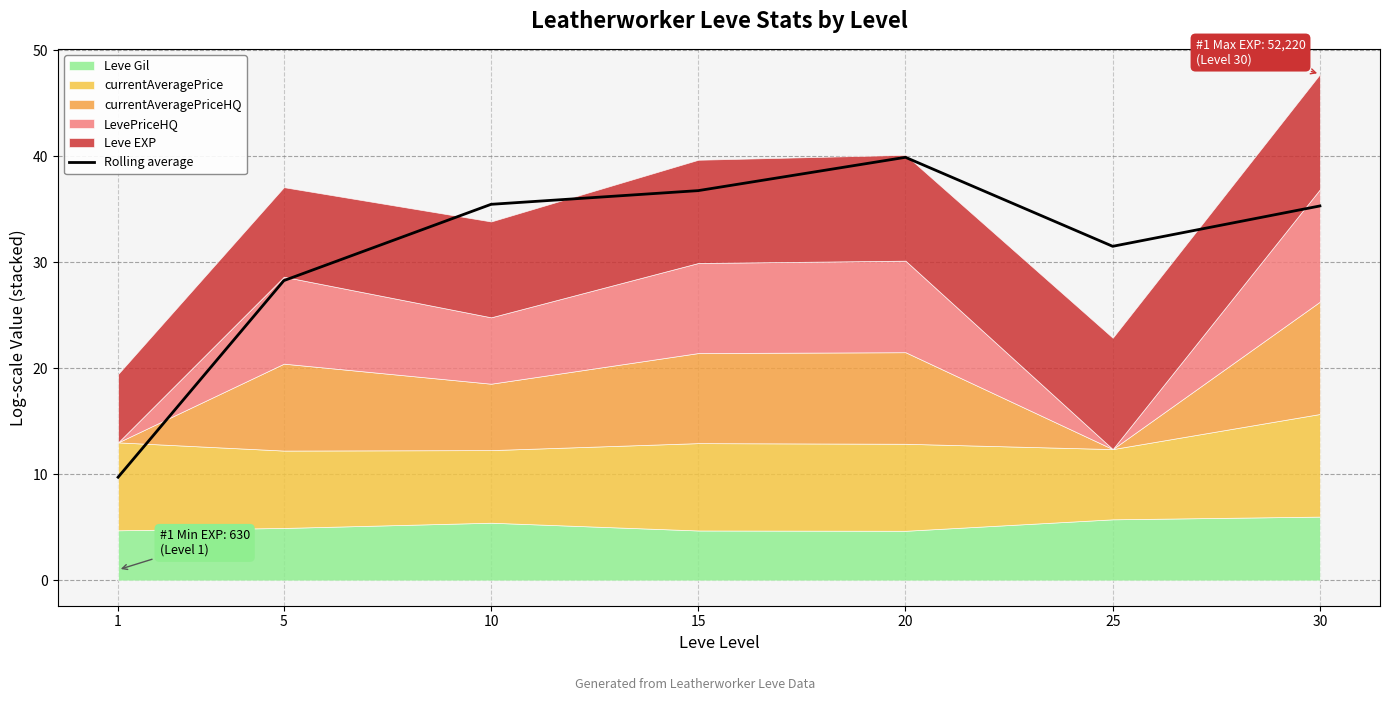

At which label is the value closest to 24?

5